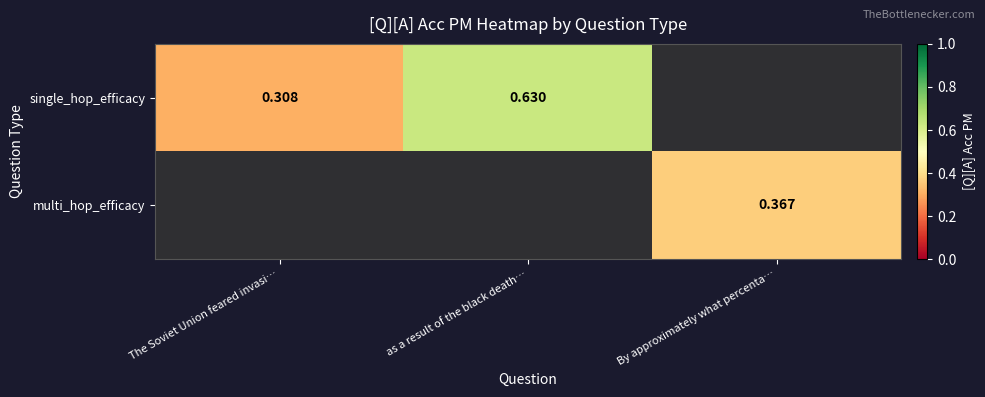

Count the number of data series in this chart.

2